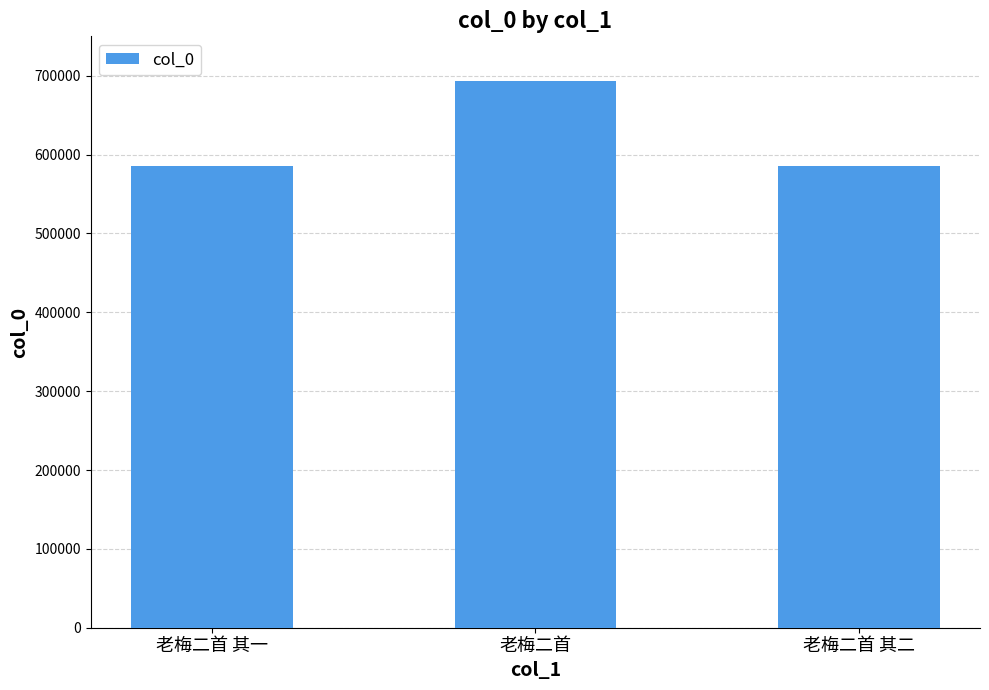

The chart shows a value of 585218 at 老梅二首 其二. True or false?

True